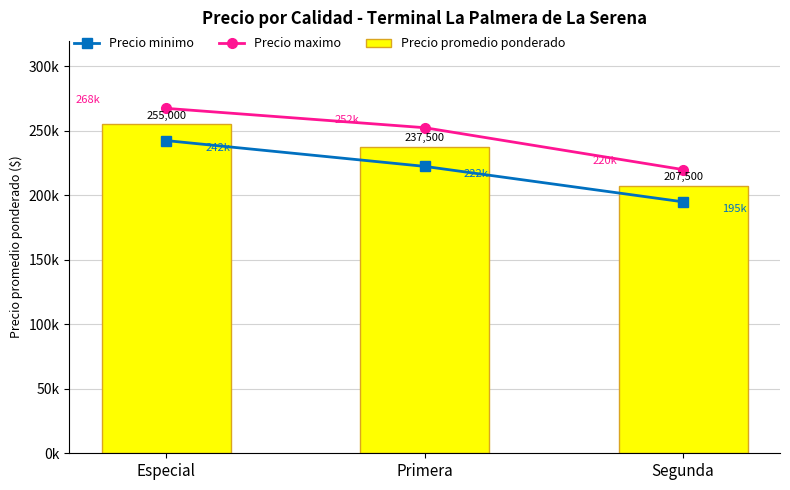

What value does the Precio minimo series have at Segunda?

195000